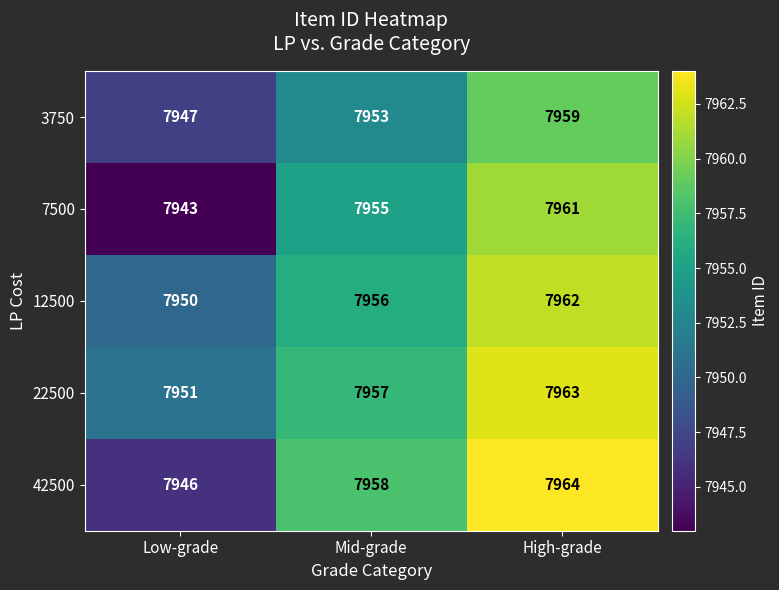

How many 22500 values are between 7951 and 7963?

3